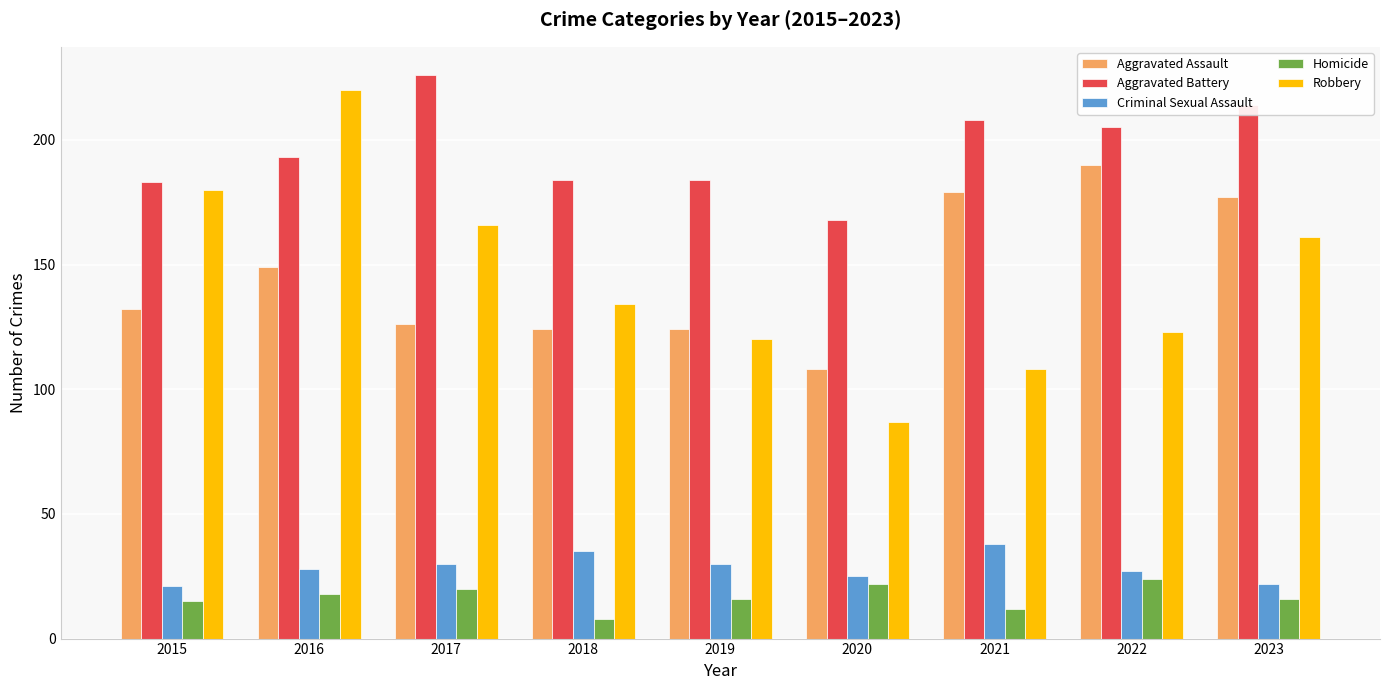

What are all the series names shown in the legend?

Aggravated Assault, Aggravated Battery, Criminal Sexual Assault, Homicide, Robbery